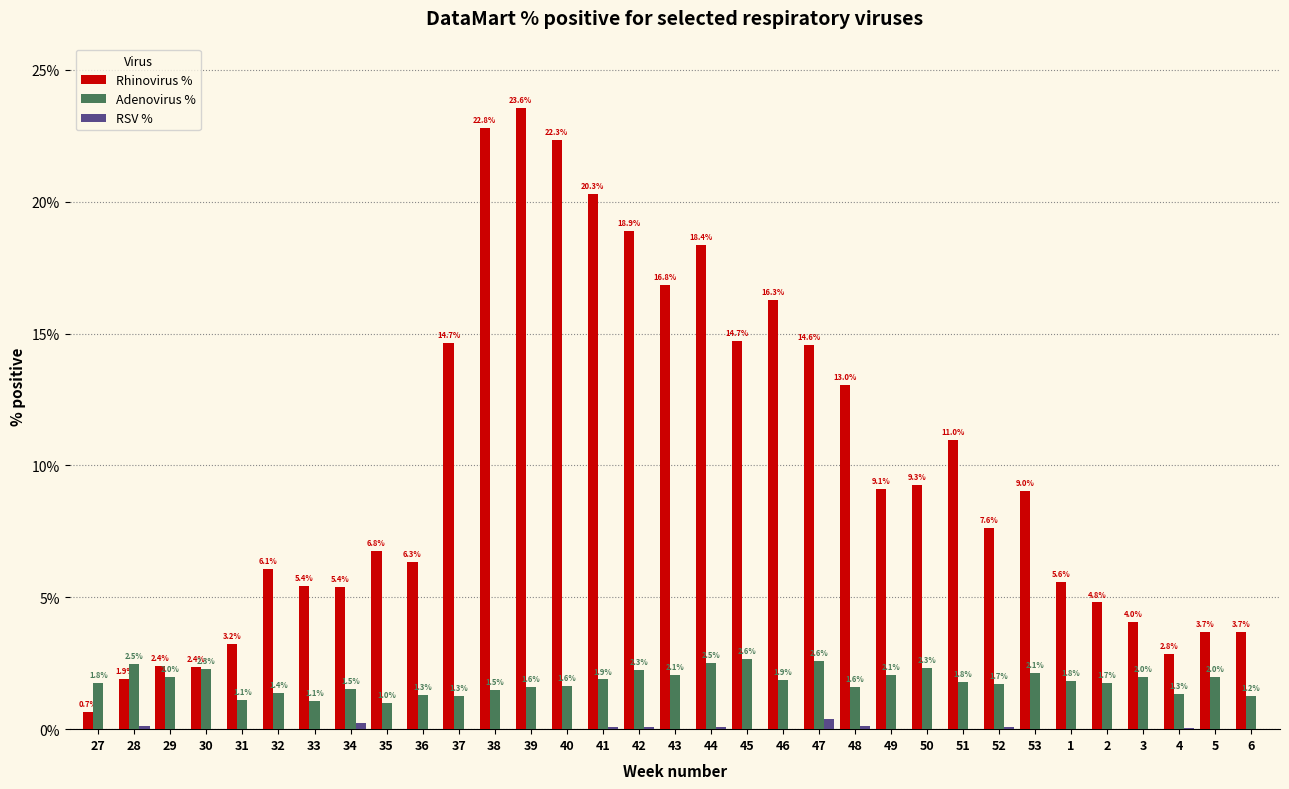

At which category does the chart reach its peak across all series?

39